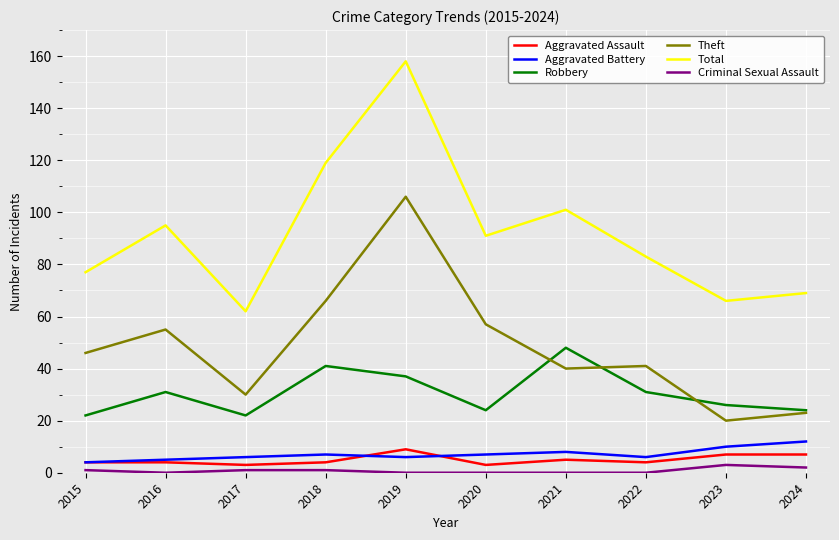

True or false: Theft and Robbery intersect in this chart.

True